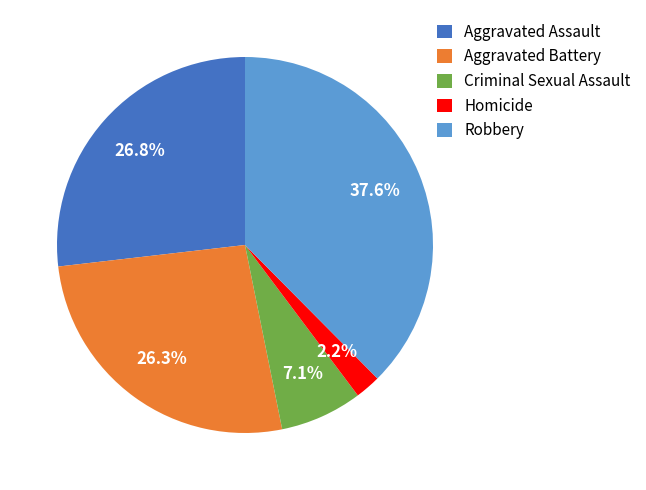

Do Aggravated Assault and Homicide together represent more than half of the pie?

No